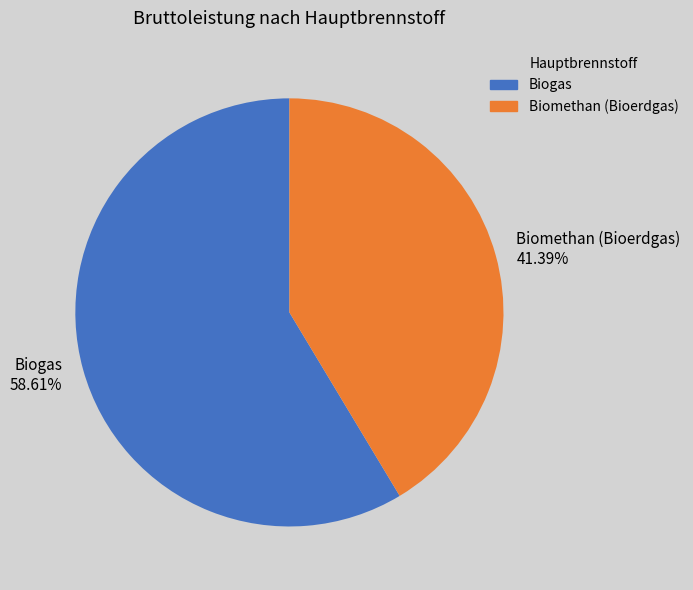

Is it true that Biomethan (Bioerdgas) is 41% of the pie?

True